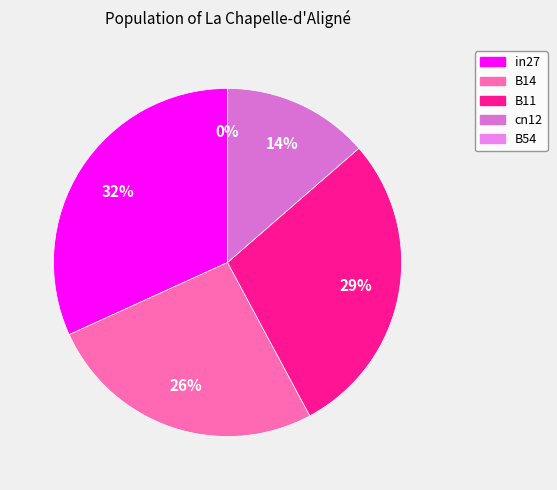

What is the smallest slice in the pie chart?

B54